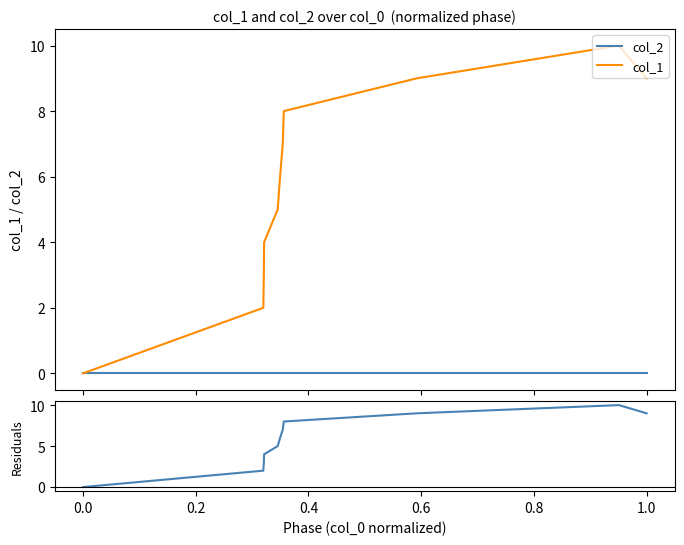

The value of col_2 at 0.0 is 0. True or false?

True